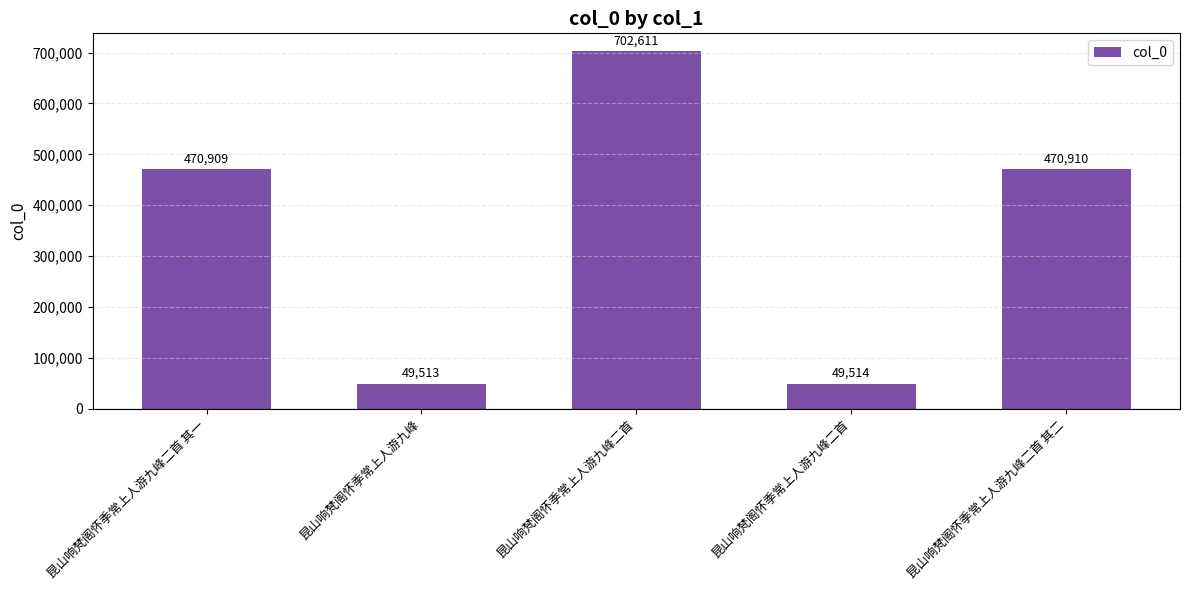

What is the smallest value displayed?

49513